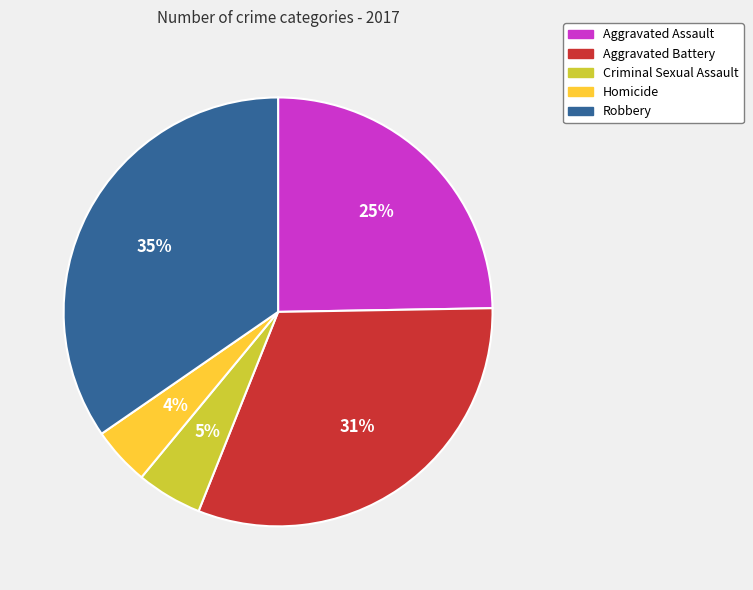

Which has a higher value, Robbery or Aggravated Assault?

Robbery